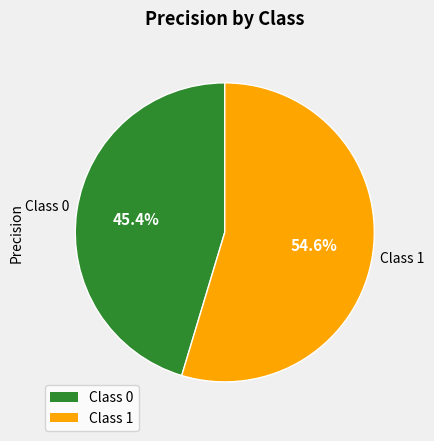

Is there any slice that represents more than half of the pie?

Yes